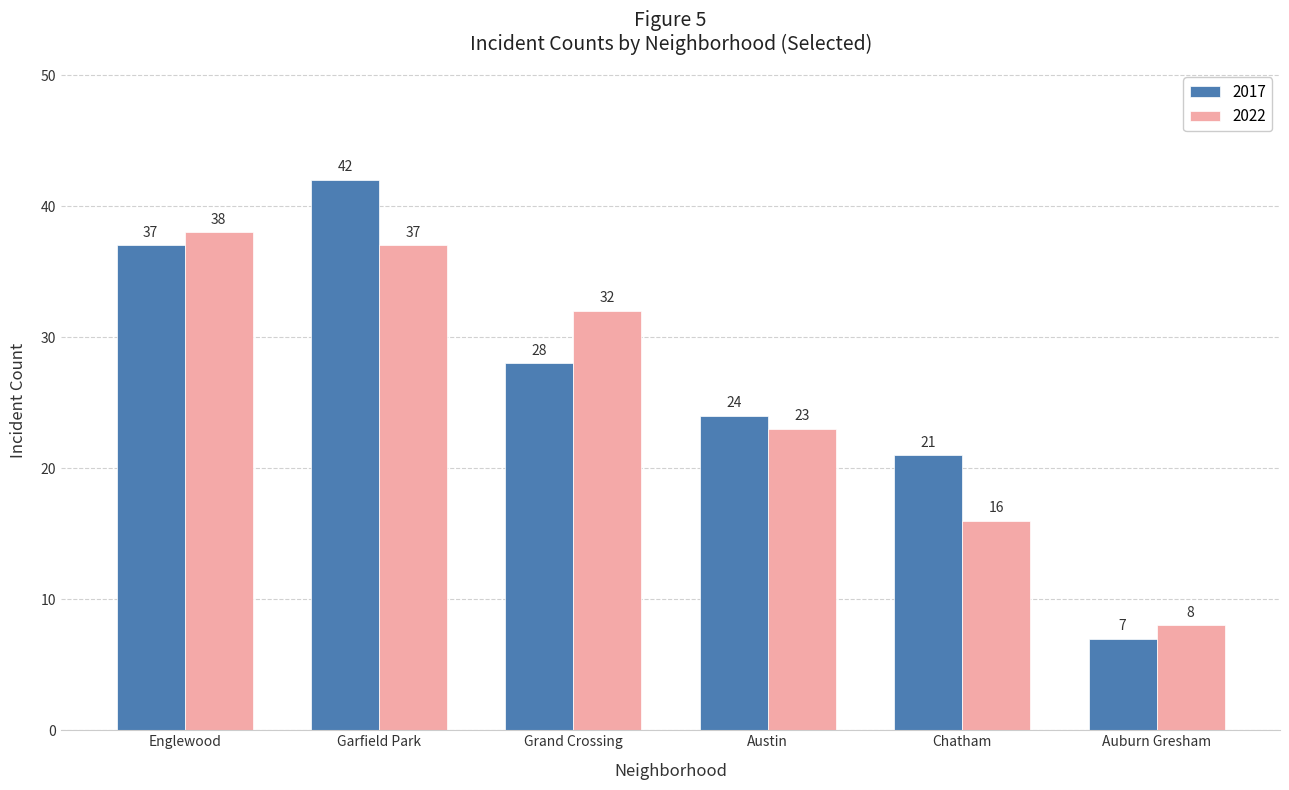

Is it true that 2022 equals 8 at Auburn Gresham?

True